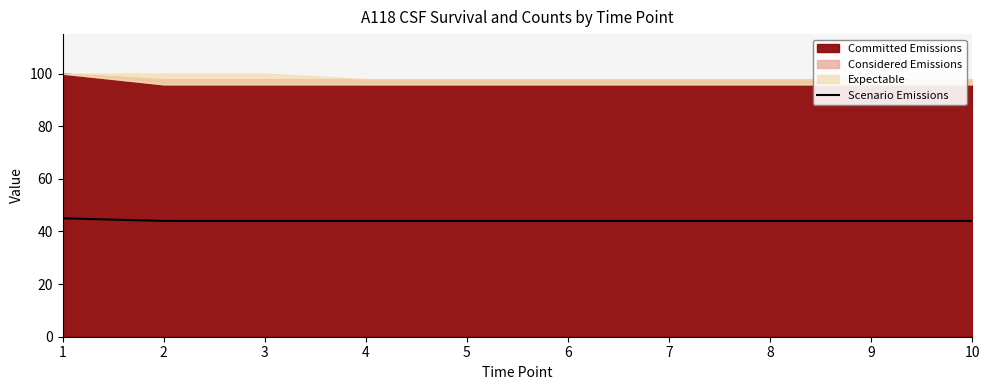

Does the chart display data point markers on the line(s)?

No